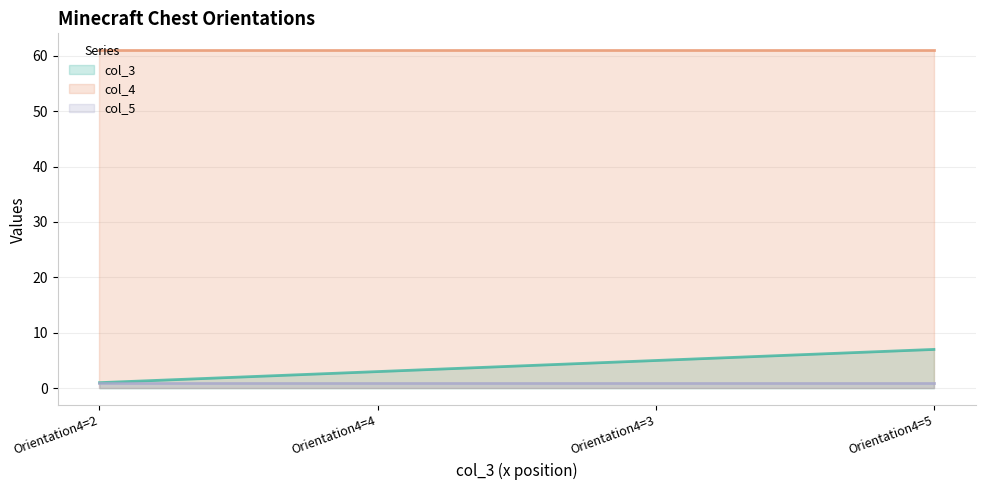

What is the spread (max minus min) of values at Orientation4=3?

60